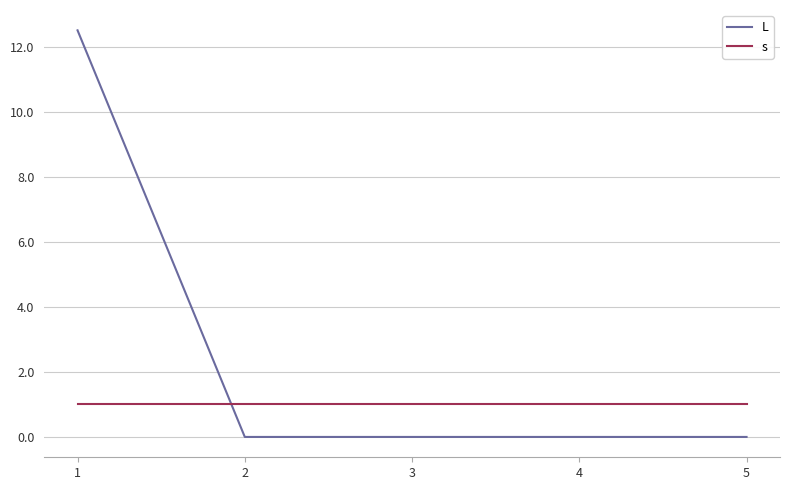

List the series in order of their overall mean, lowest first.

s, L